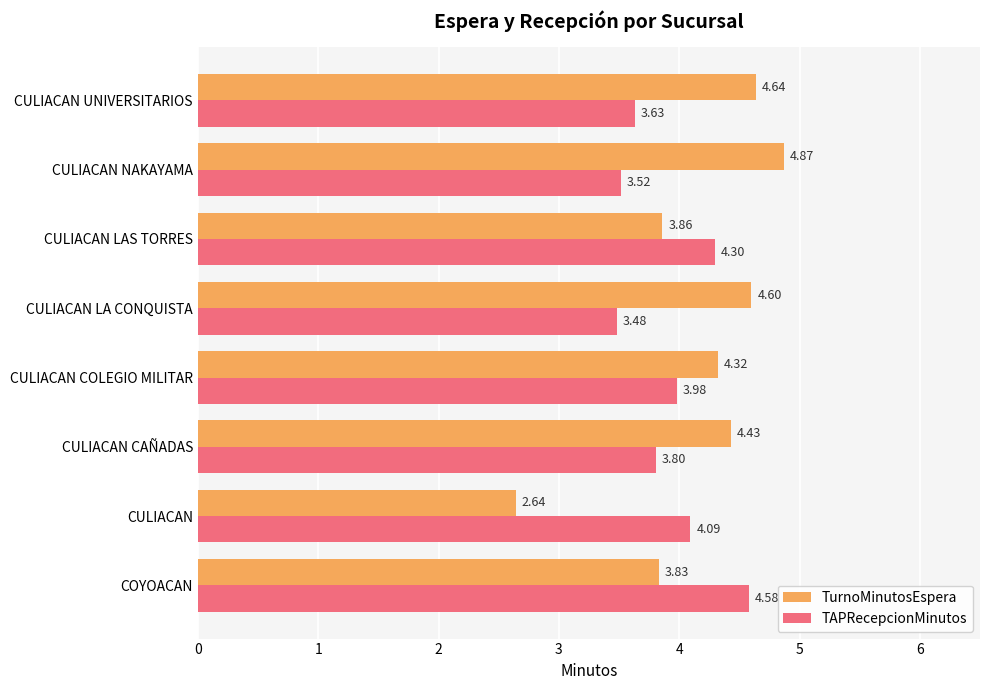

How many distinct data groups are displayed?

2